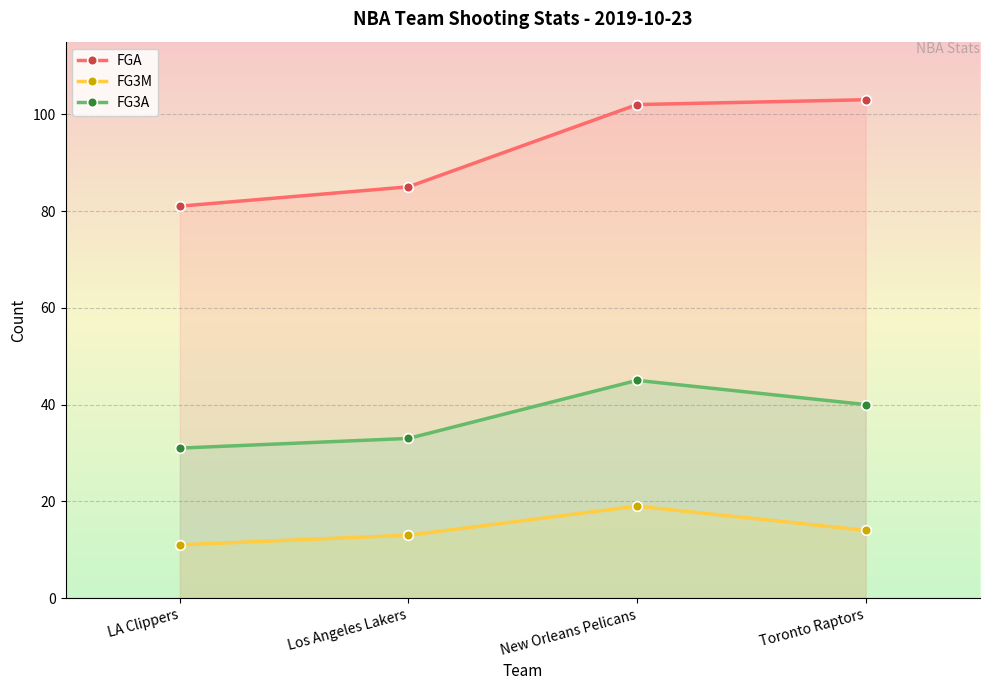

What is the spread (max minus min) of values at LA Clippers?

70